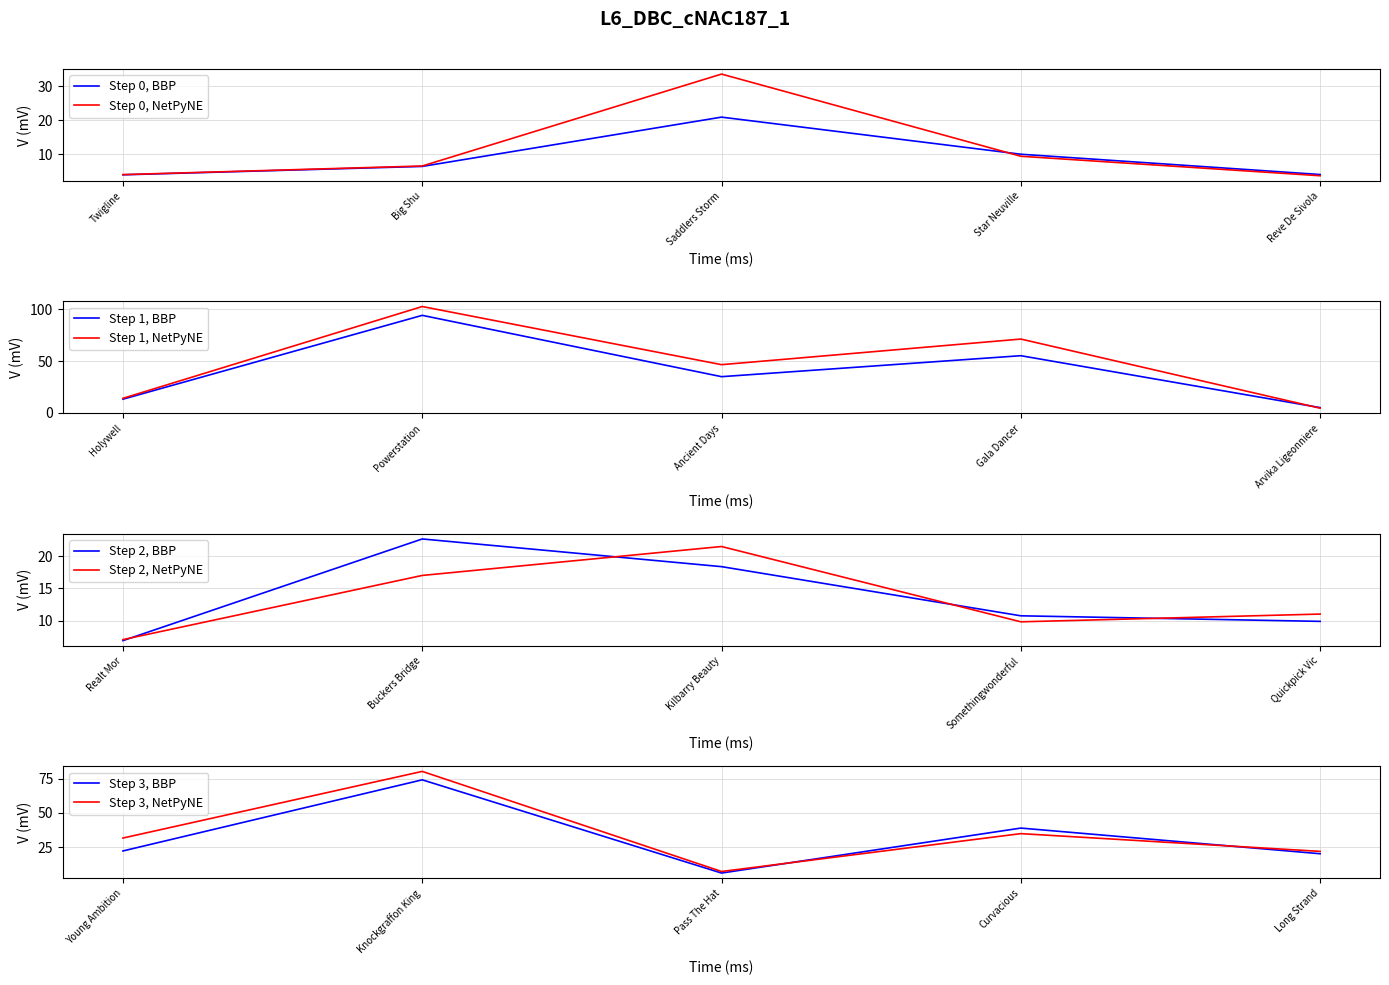

What is the maximum value for Step 0, BBP?

20.9